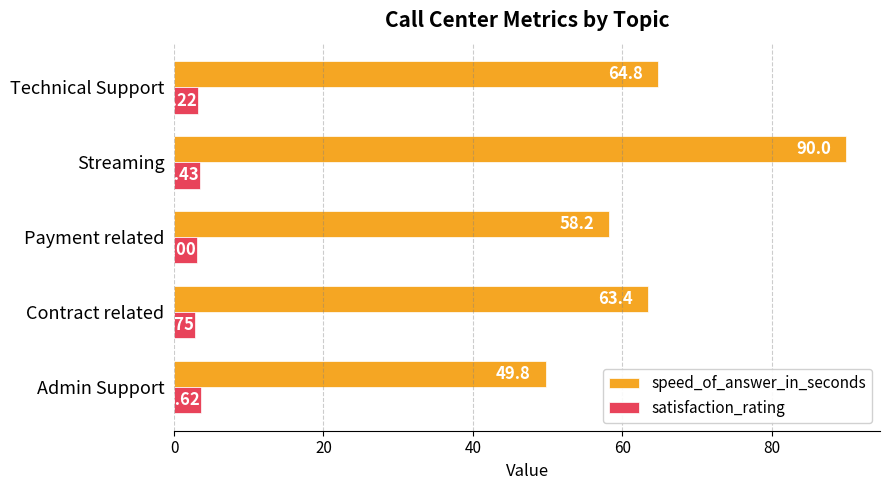

Between Payment related and Streaming, which series saw the biggest shift?

speed_of_answer_in_seconds